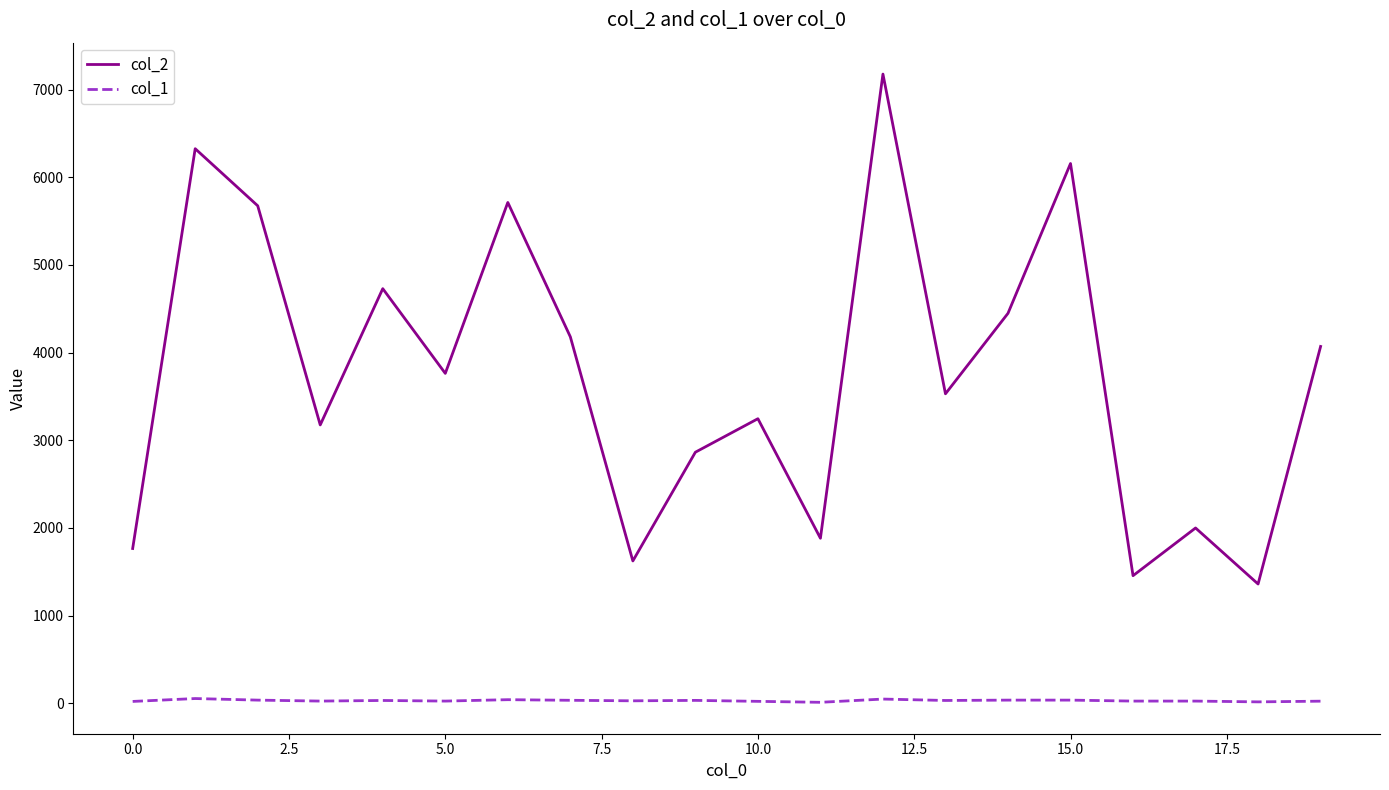

True or false: col_2 and col_1 intersect in this chart.

False